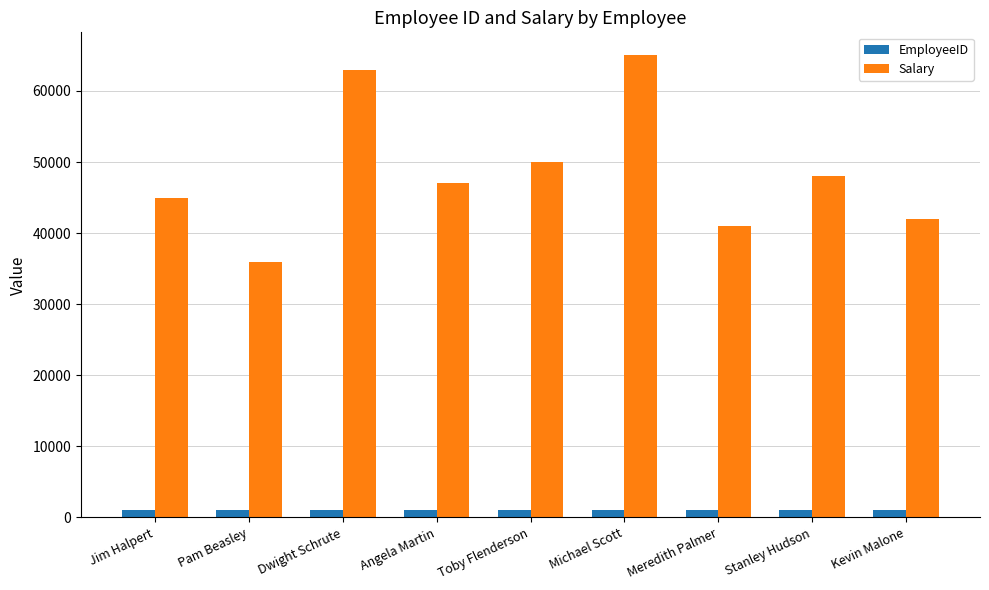

What is the maximum value shown in the chart?

65000